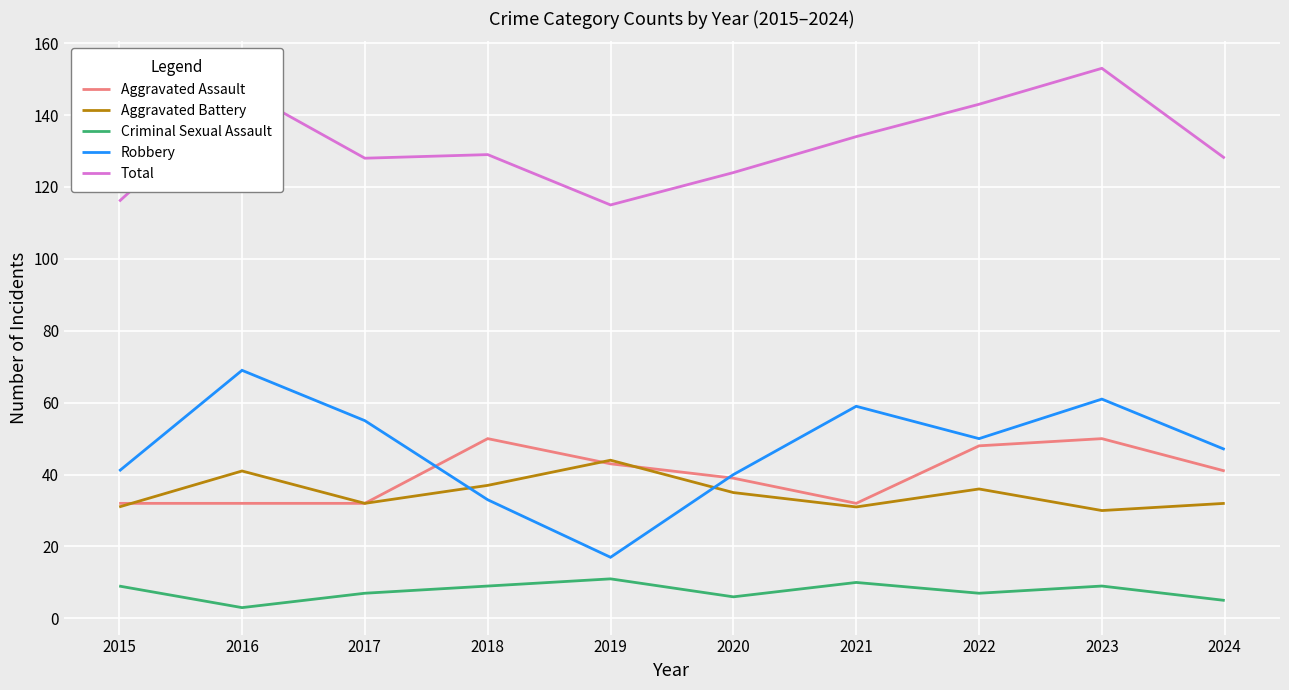

True or false: Aggravated Assault and Total cross at least once.

False